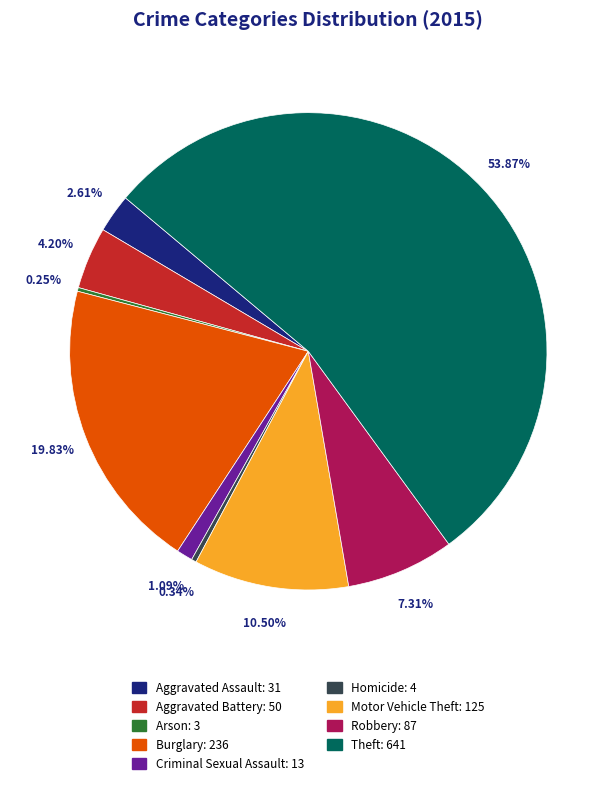

Is Homicide the majority of the pie?

No